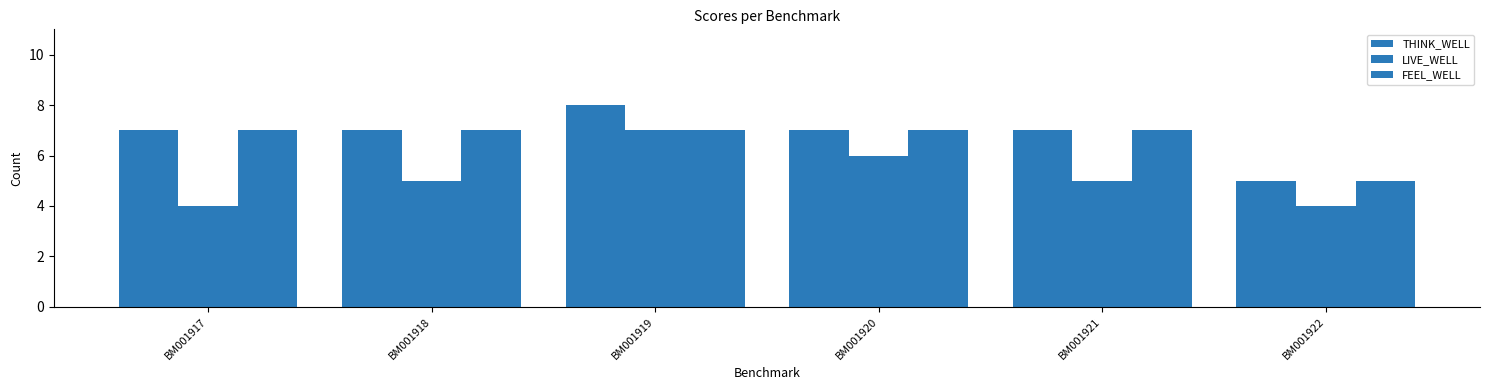

Which series has the largest total across all categories?

THINK_WELL